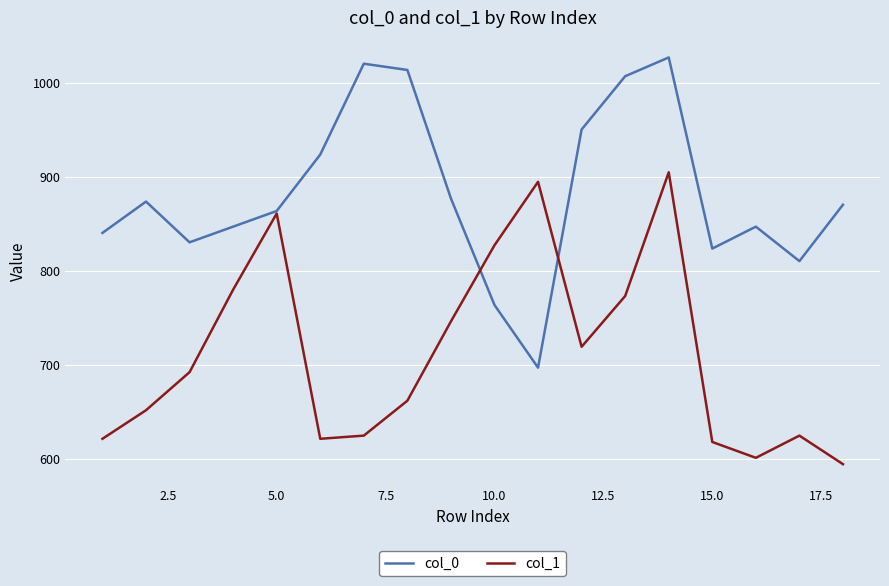

What is the smallest value displayed?

594.0